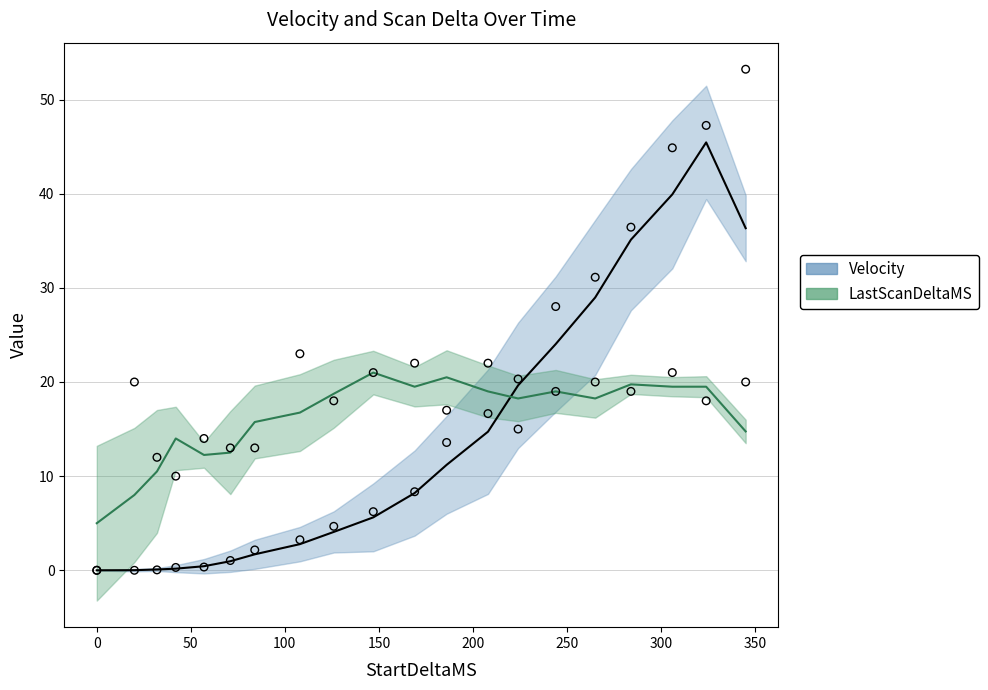

What are all the series names shown in the legend?

Velocity, LastScanDeltaMS